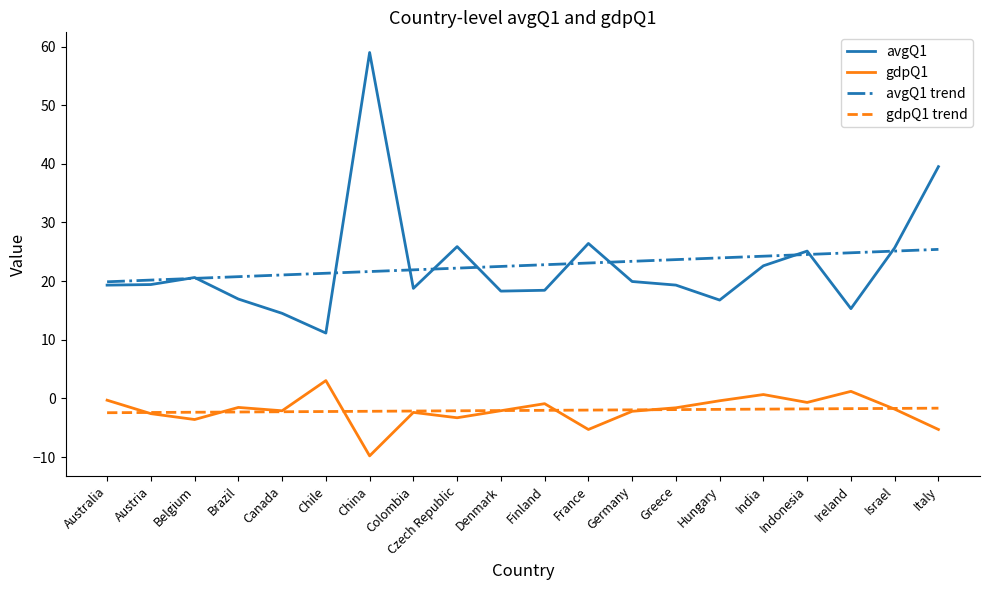

Which series changed the most between Australia and Germany?

avgQ1 trend